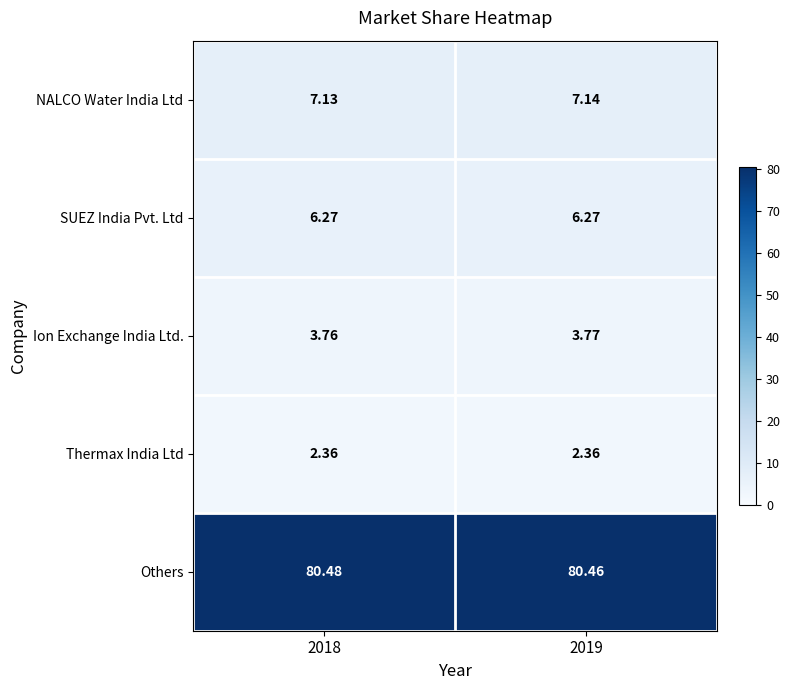

Between 2018 and 2019, which series saw the biggest shift?

Others